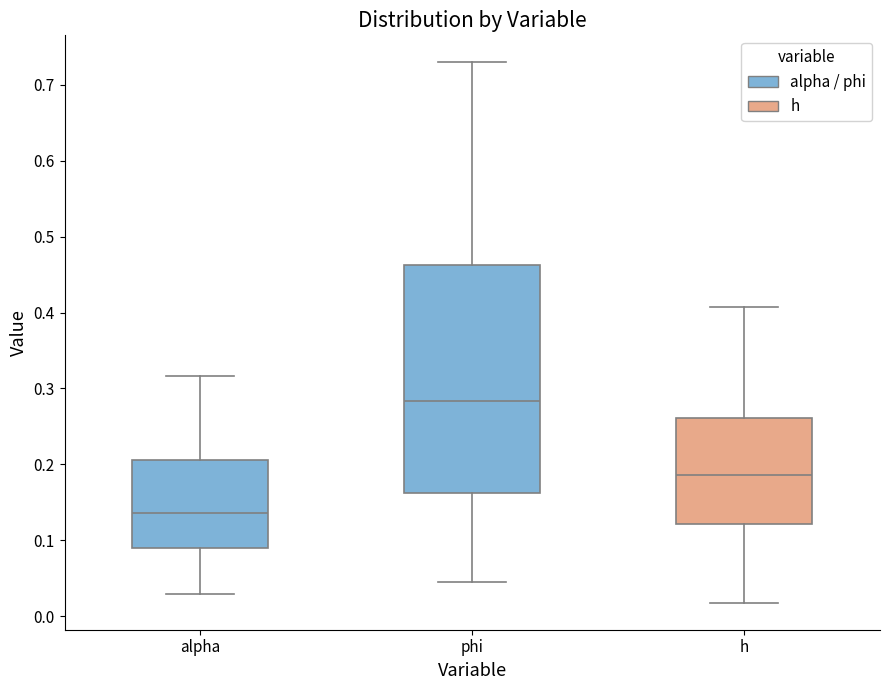

Reading left to right, transcribe this box plot: for each box, give where its median line is, the range the box spans, and where its two whiskers end, as read against the y-axis. The values are not printed on the chart, so give them approximately, as read against the axis.

alpha: median 0.14, box 0.09 to 0.21, whiskers 0.03 to 0.32
phi: median 0.28, box 0.16 to 0.46, whiskers 0.05 to 0.73
h: median 0.19, box 0.12 to 0.26, whiskers 0.02 to 0.41